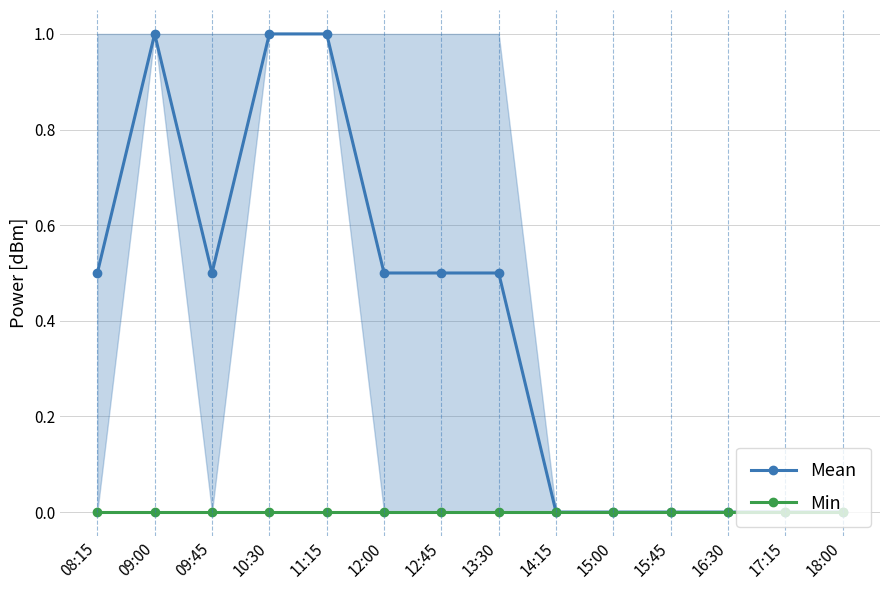

At 15:45, list the series in order from smallest to largest.

Mean, Min